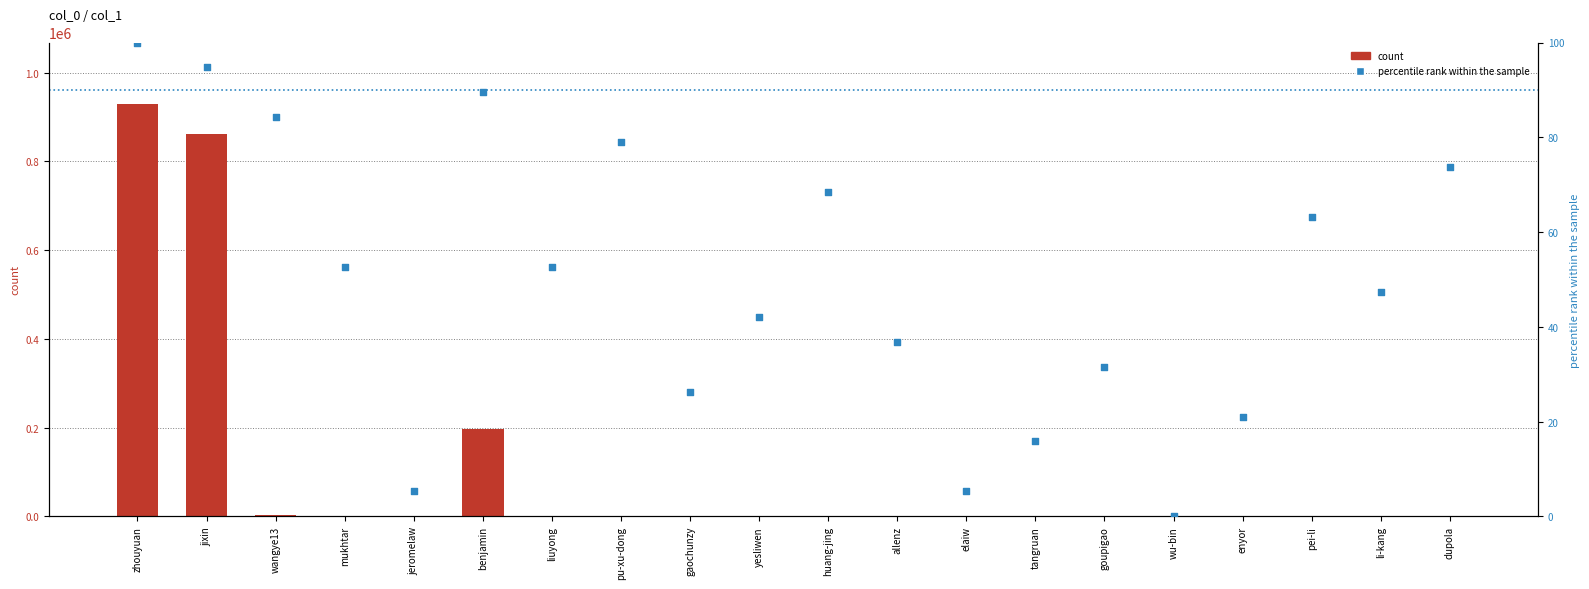

Which series has the largest Y range (max minus min)?

count